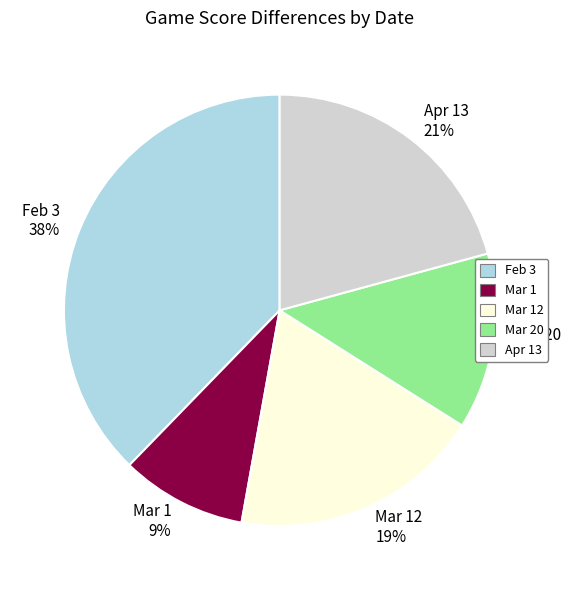

To the nearest percent, what portion does Mar 20 represent?

13%